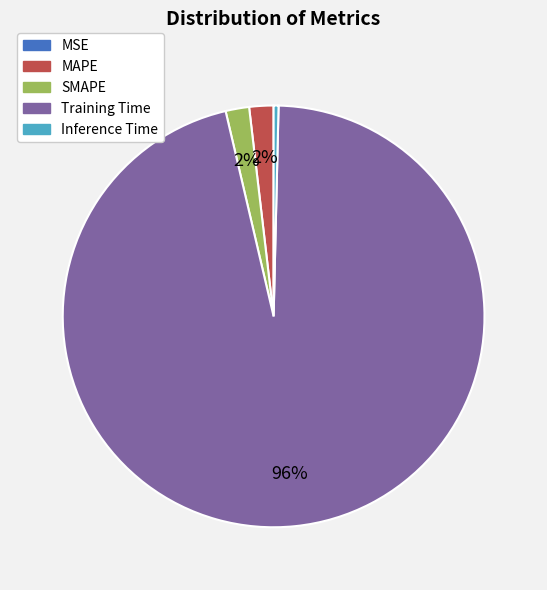

Is there a majority slice in this chart?

Yes